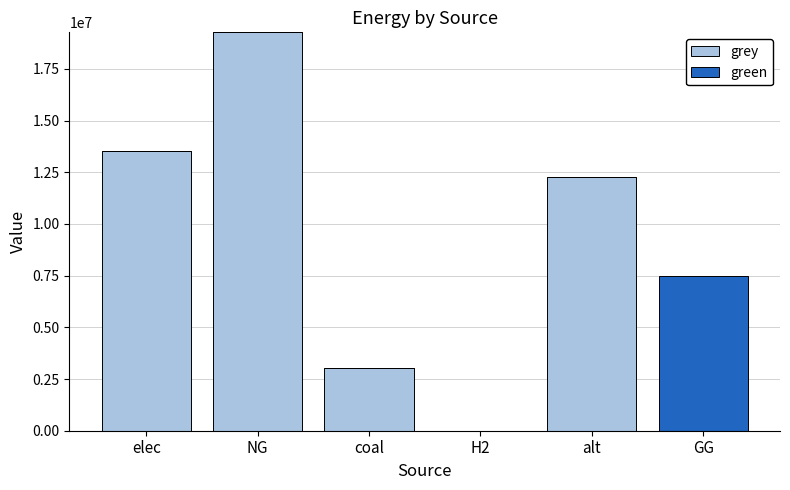

What is the sum of the grey values at coal and NG?

22298799.5